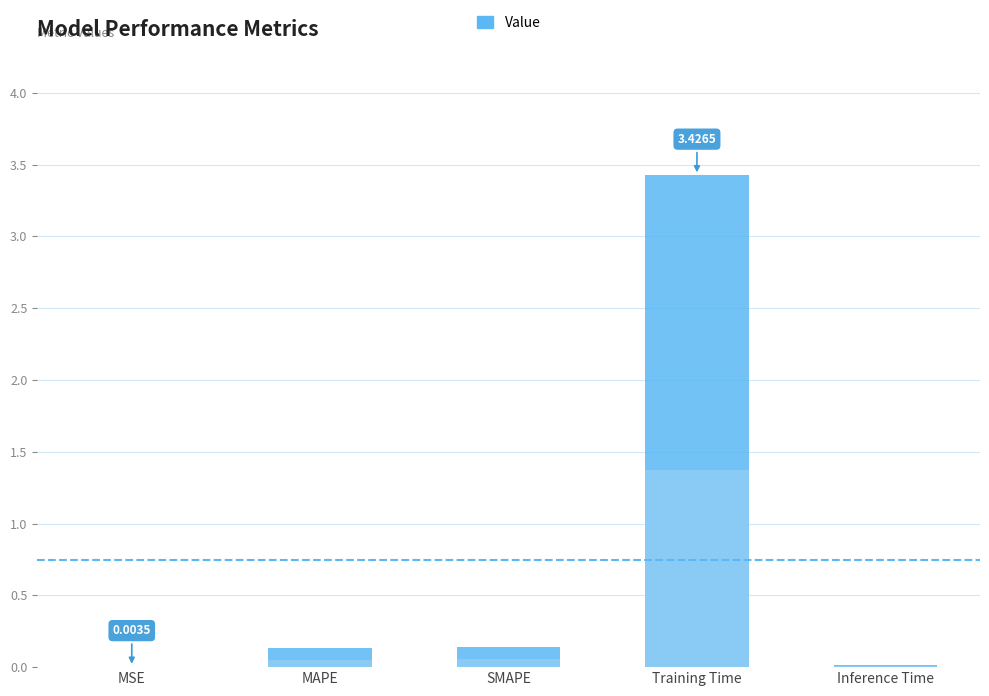

What is the difference between the maximum and minimum values?

3.4